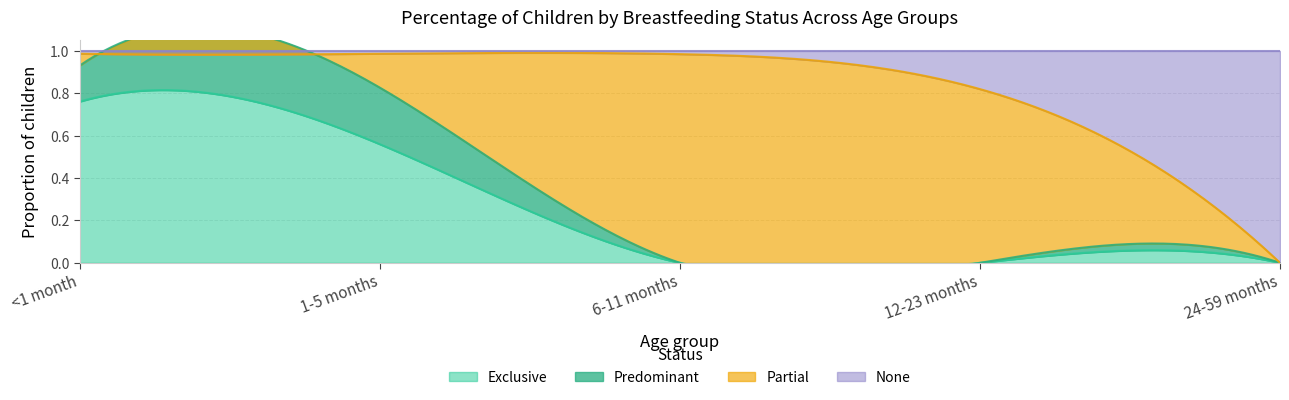

How many Predominant values are between 0 and 1?

5